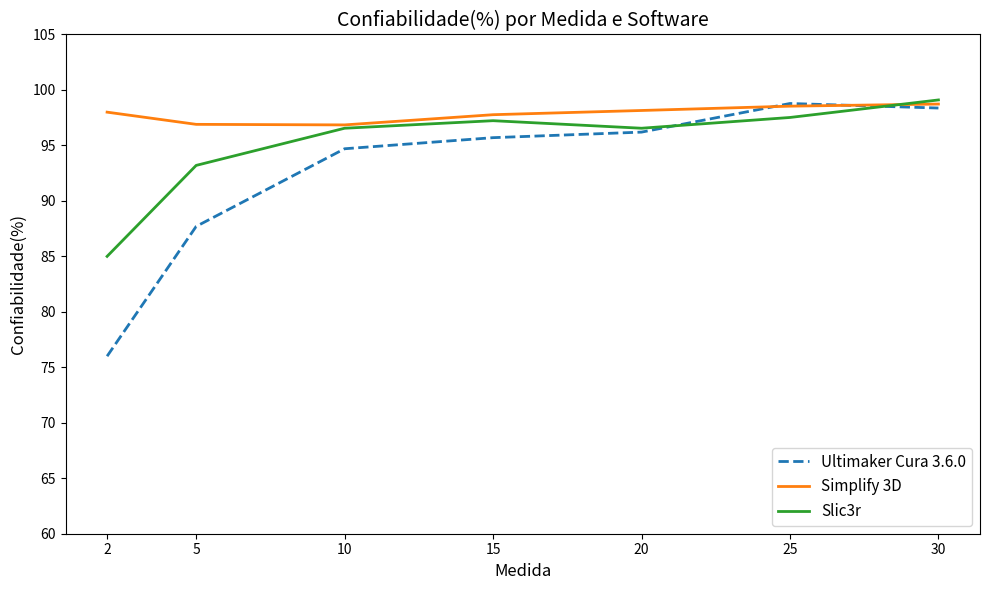

What is the difference between the second highest and minimum values in the Simplify 3D series?

1.7